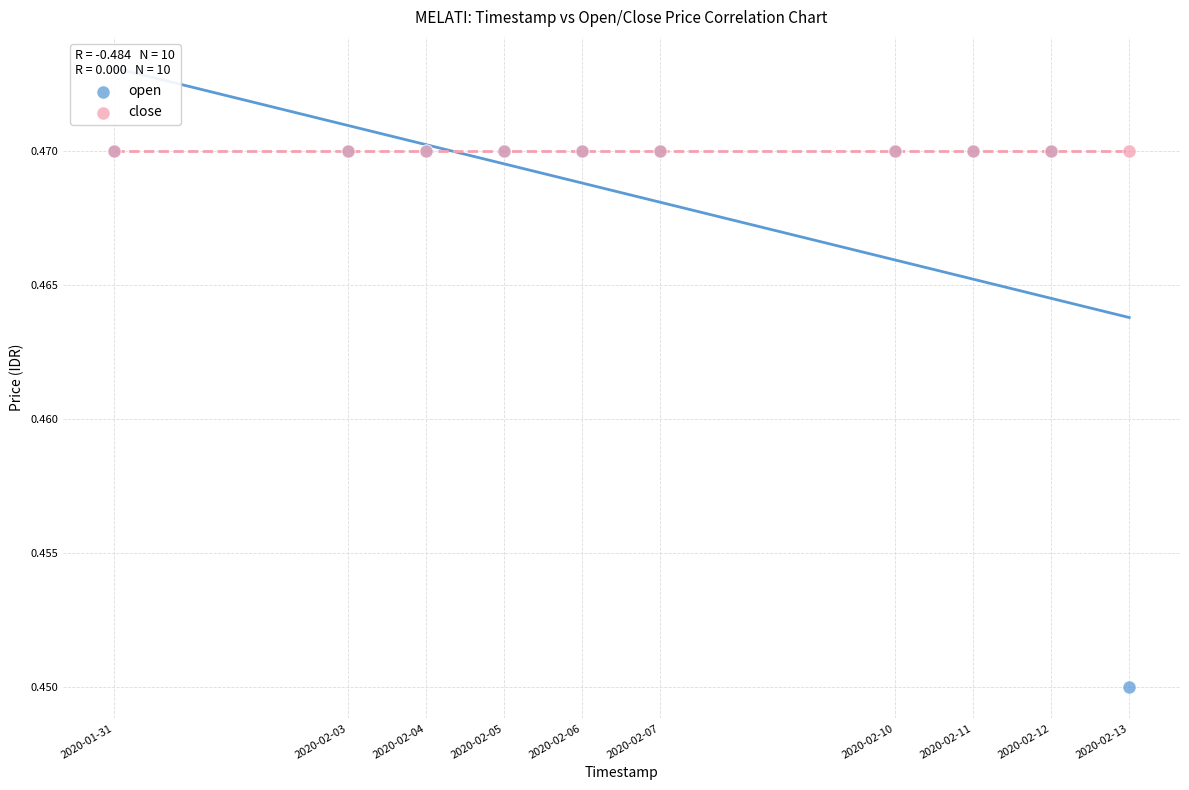

Which series contains the lowest Y value?

open